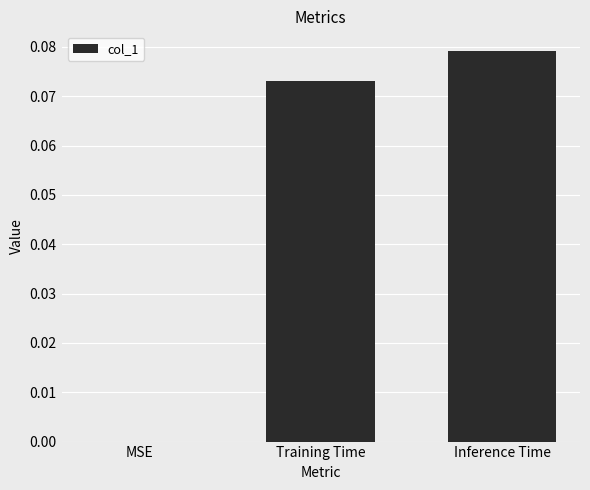

Which label corresponds to the largest value in the chart?

Inference Time